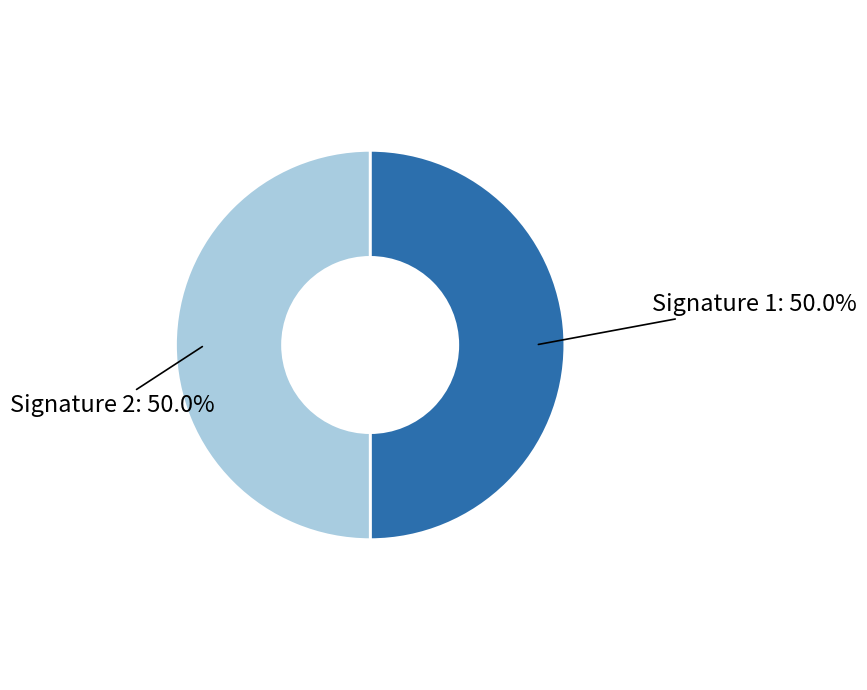

Approximately how many times larger is the value at Signature 1: 50.0% compared to Signature 2: 50.0%?

1.0